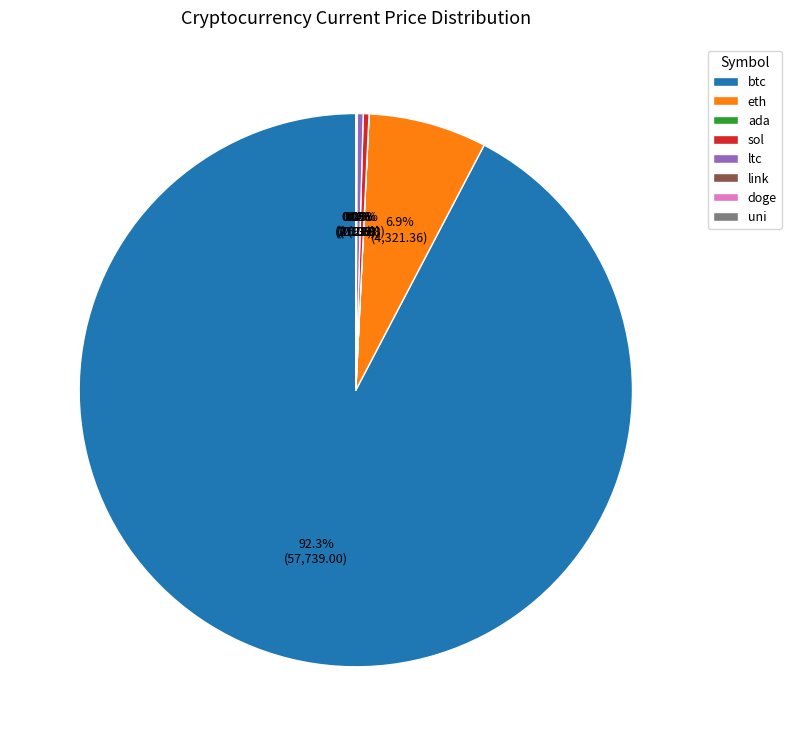

Which category accounts for the majority?

btc